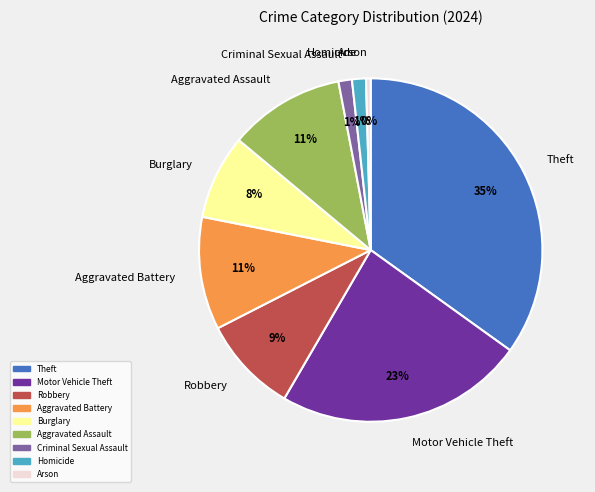

Is there a majority slice in this chart?

No